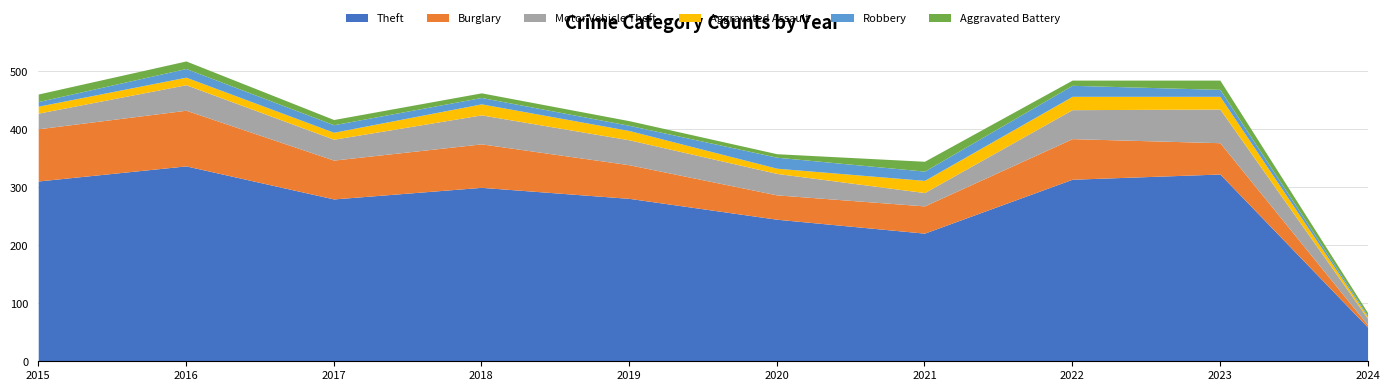

What is the sum of the Robbery values at 2017 and 2021?

29